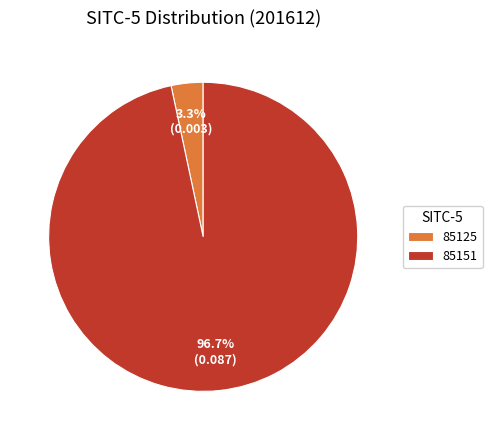

To the nearest percent, what percentage of the pie is 85125?

3%